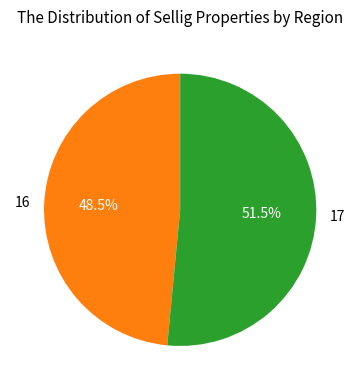

Between 16 and 17, which is larger?

17